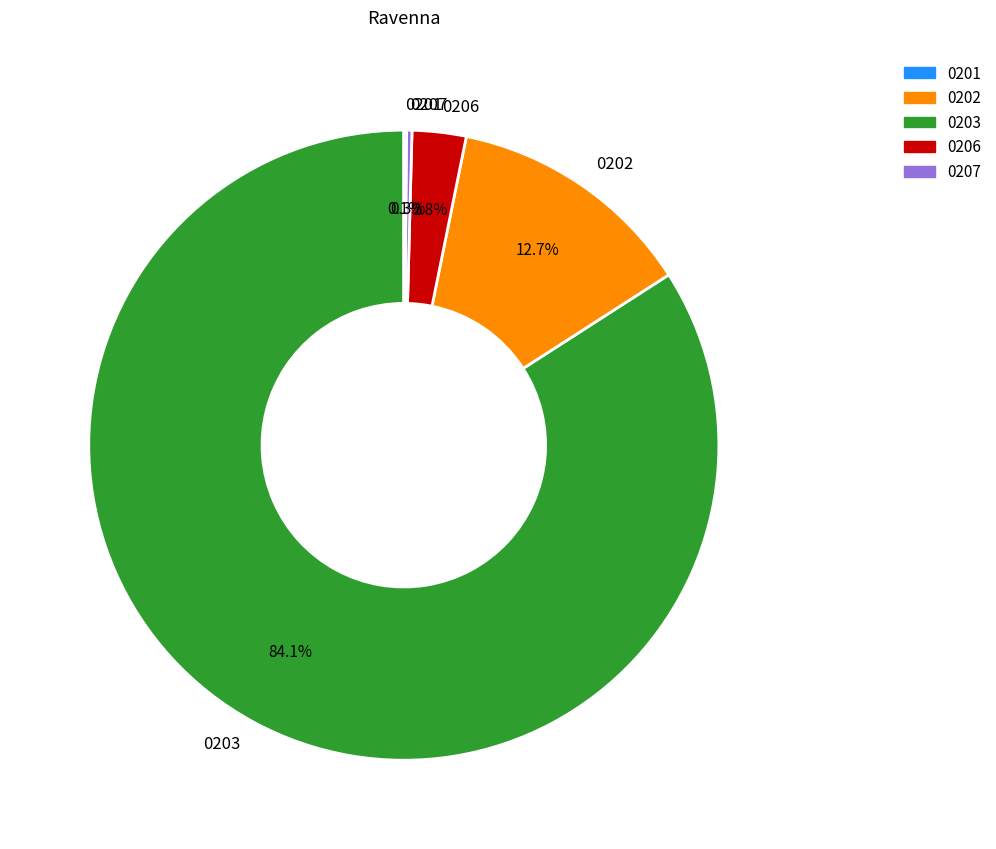

Combined, do 0203 and 0206 account for over 50%?

Yes